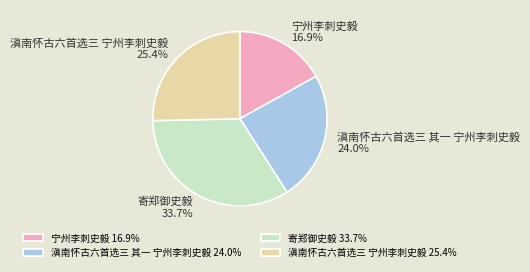

Rank the categories by value from lowest to highest.

宁州李刺史毅, 滇南怀古六首选三 其一 宁州李刺史毅, 滇南怀古六首选三 宁州李刺史毅, 寄郑御史毅